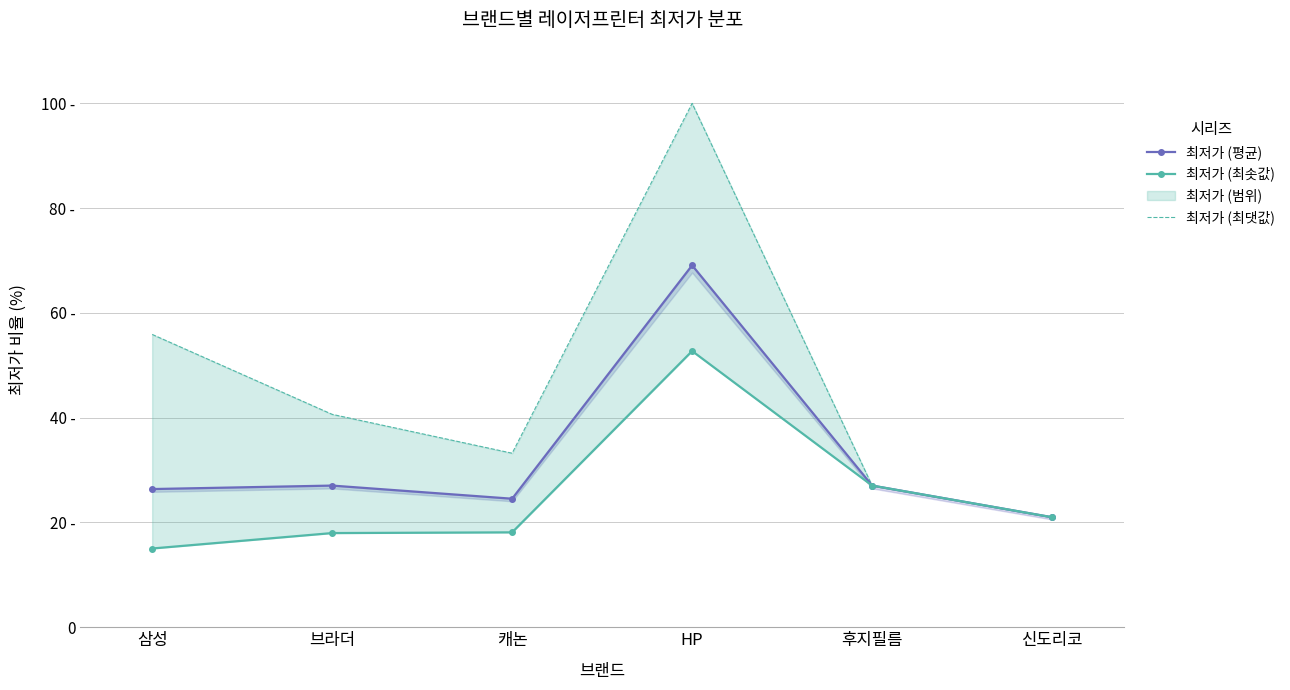

At which category is the sum across all series the highest?

HP